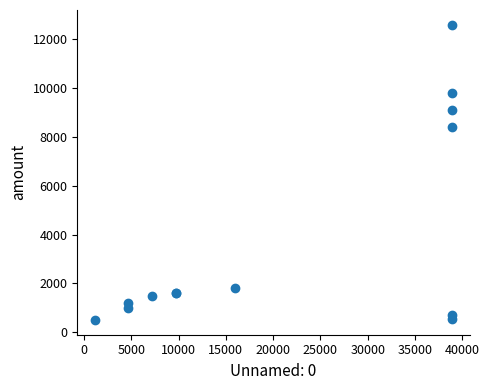

What Y value in the scatter plot is closest to 6550?

8400